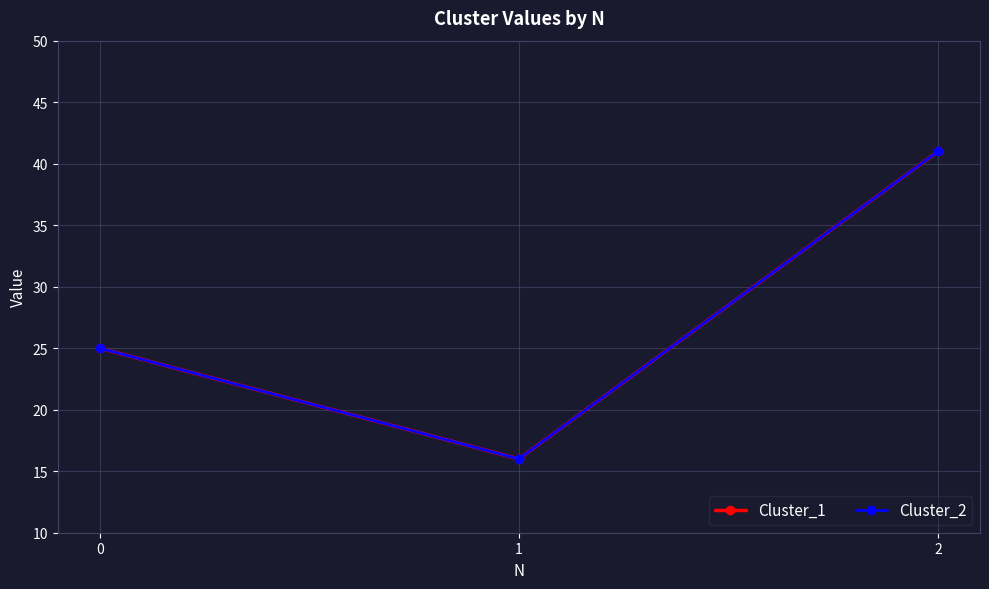

Does the chart have visible grid lines?

Yes